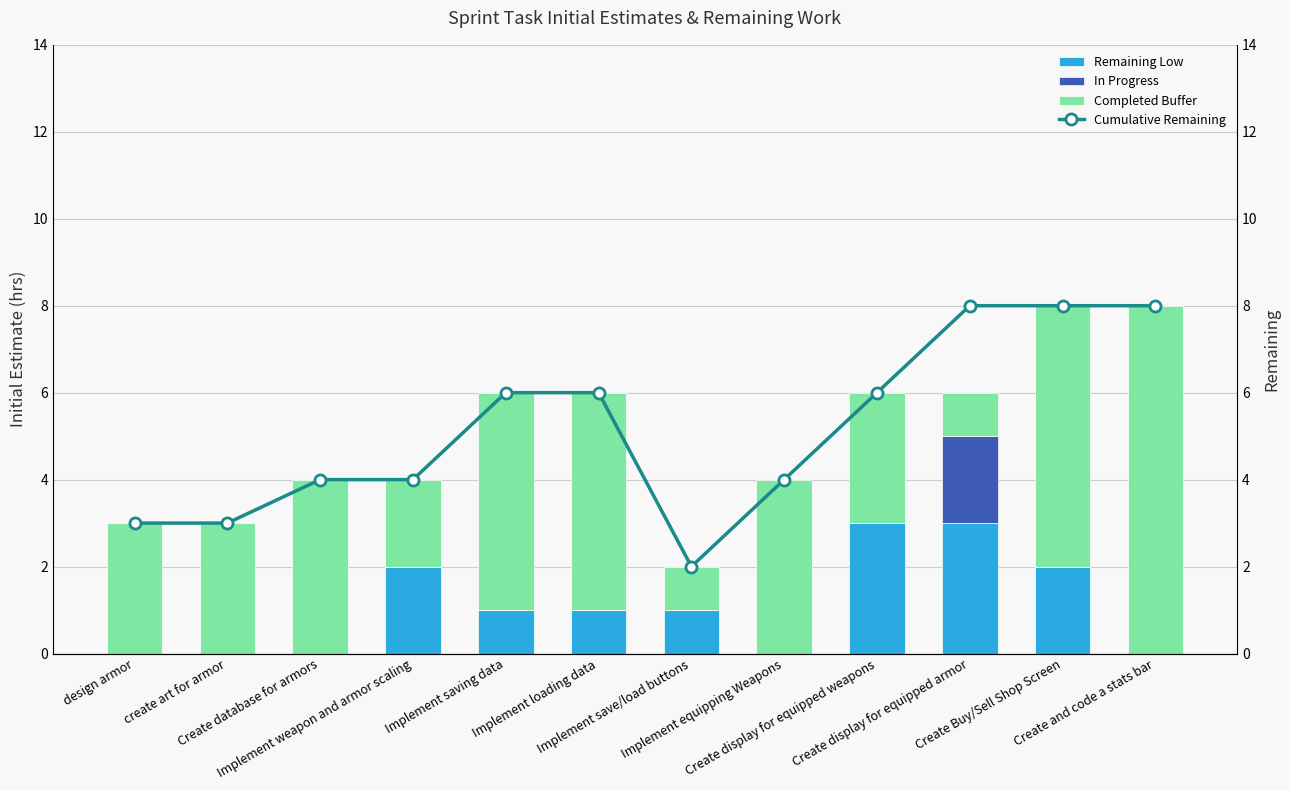

Where does the Remaining Low series first go above 1?

Implement weapon and armor scaling